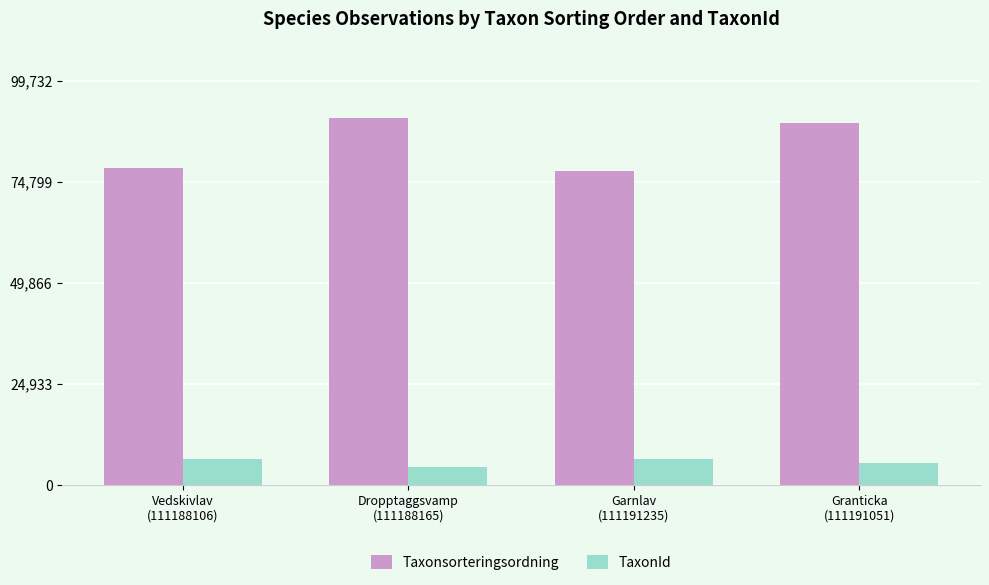

At Garnlav
(111191235), list the series in order from largest to smallest.

Taxonsorteringsordning, TaxonId